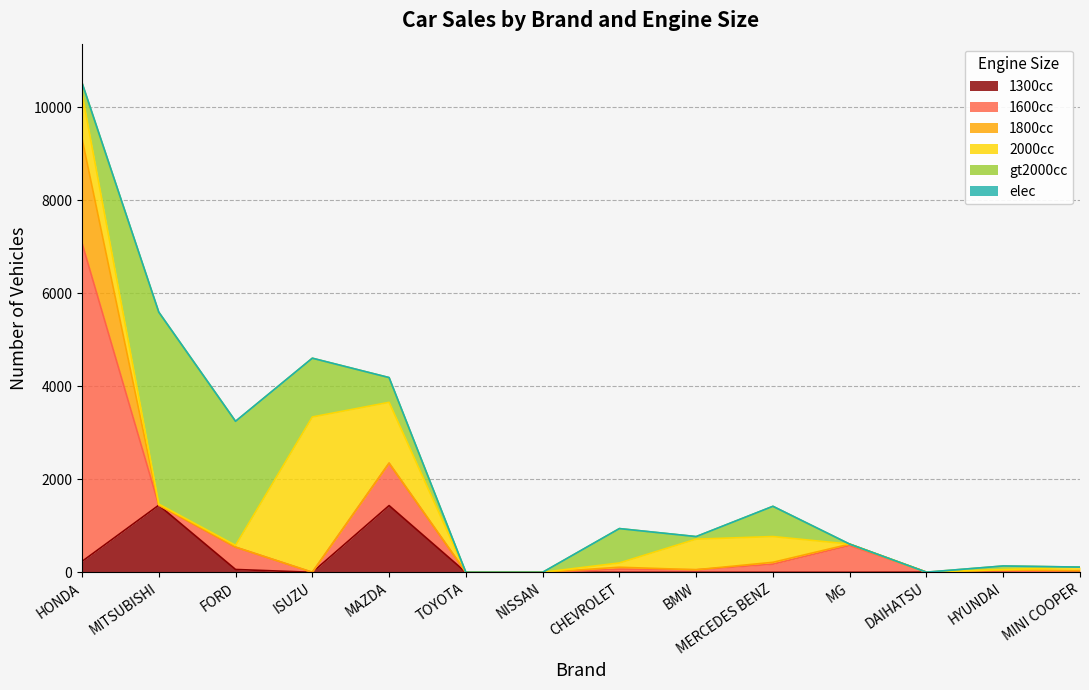

How many interior local valleys does the 1800cc series have?

2